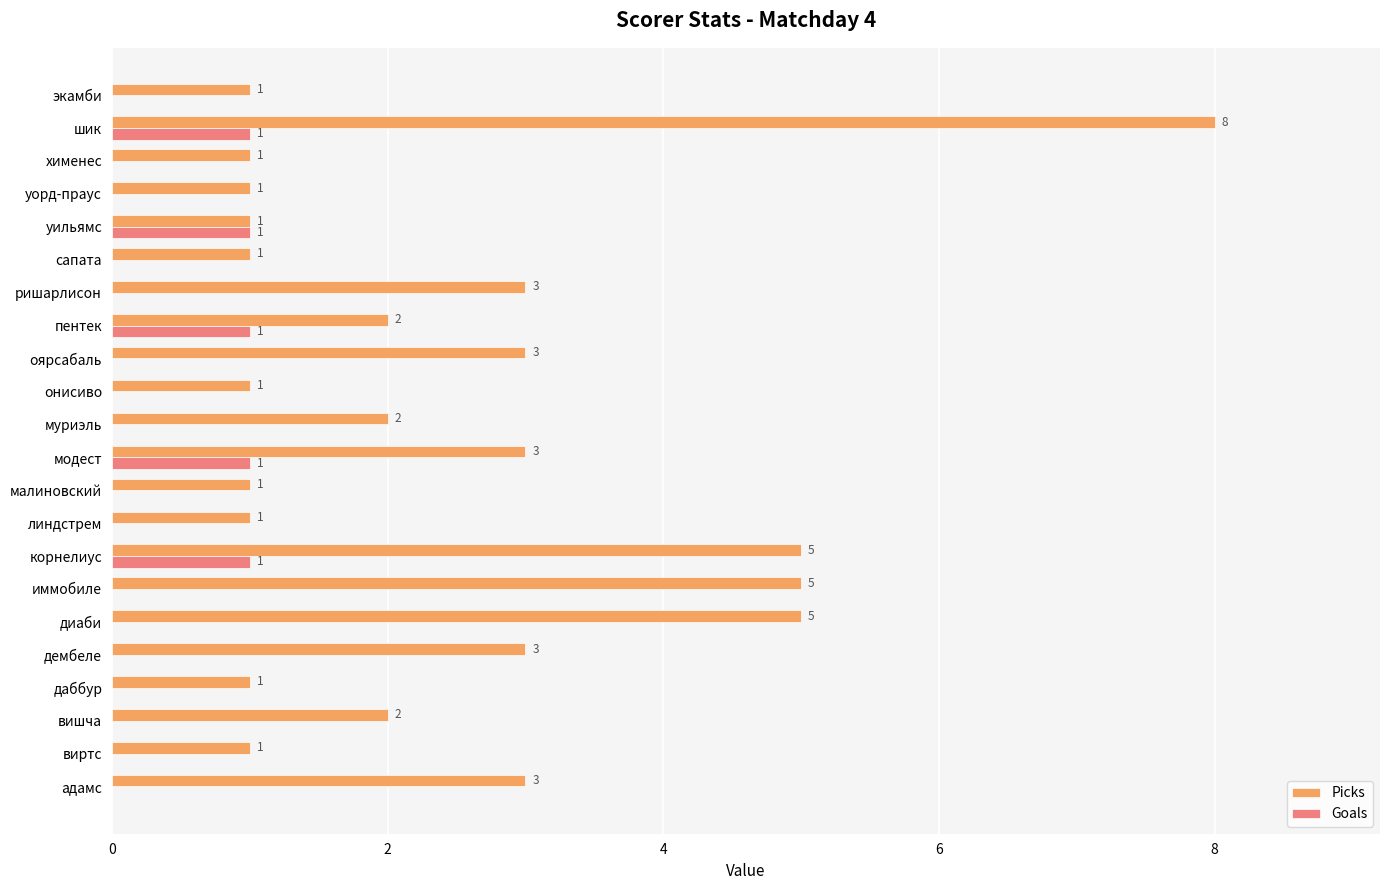

At which category is the sum across all series the highest?

шик